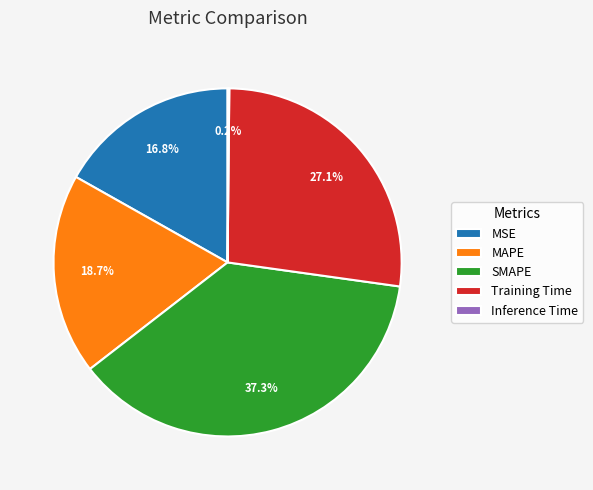

What percentage is NOT represented by SMAPE?

62.7%